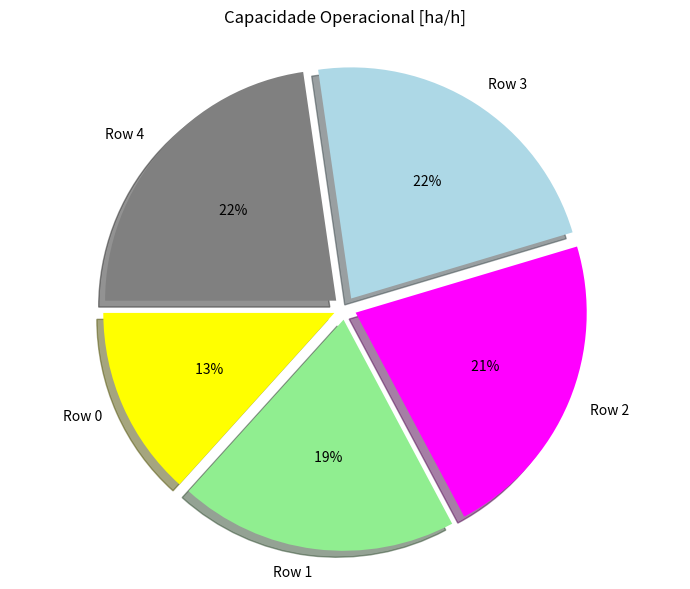

What is the smallest slice in the pie chart?

Row 0